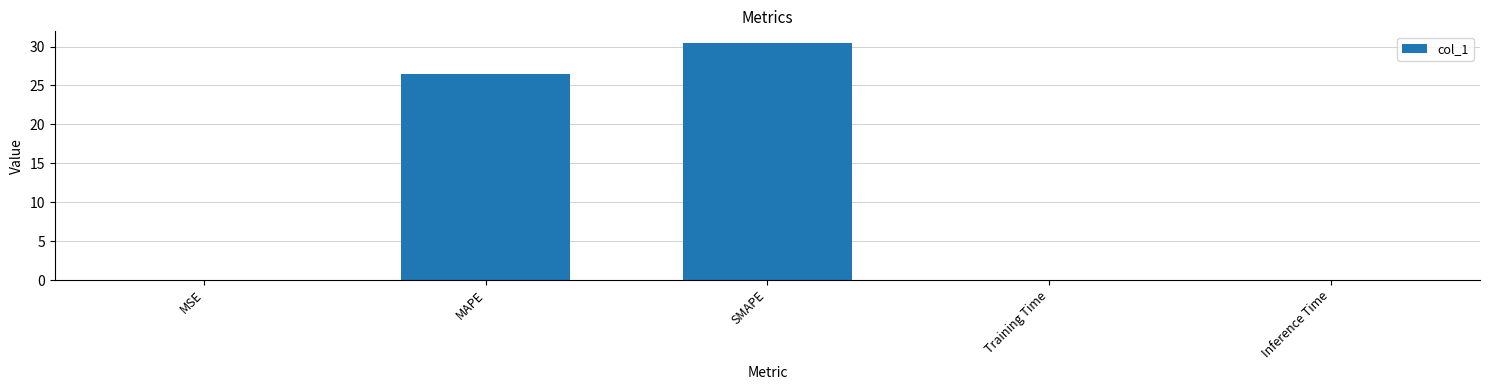

Which has a higher value, SMAPE or MSE?

SMAPE